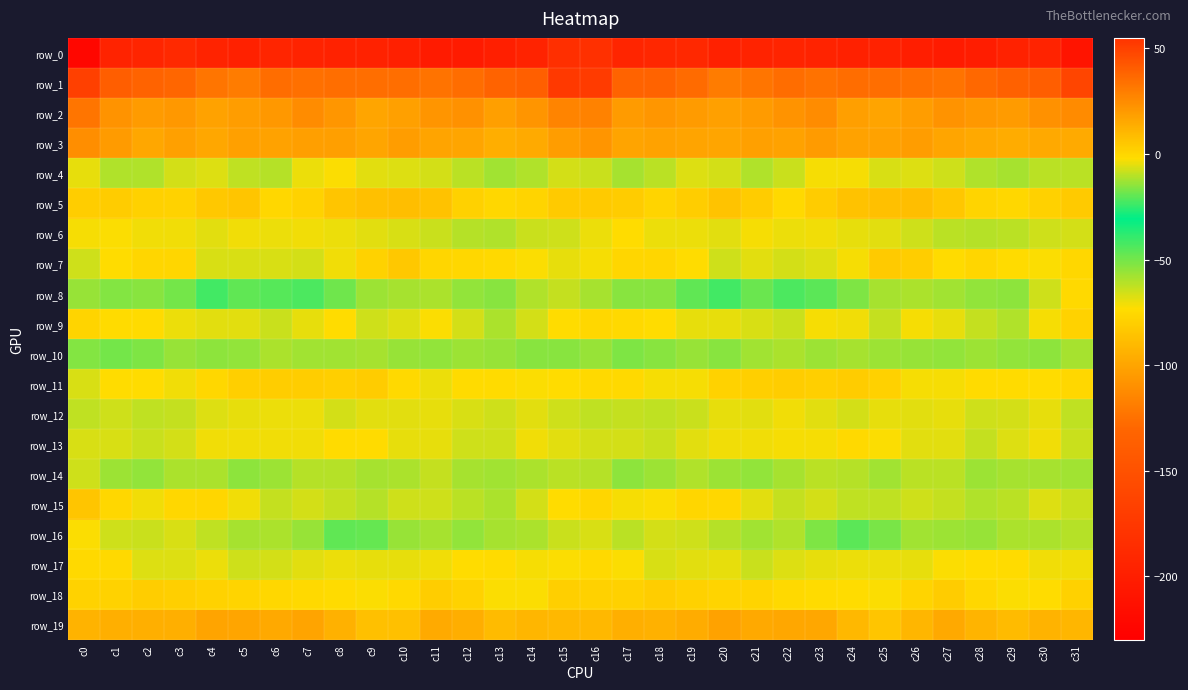

Reading left to right, list all the values displayed in this chart.

row_0: -222.5	-194.6	-193.1	-189.5	-194.5	-197.0	-193.4	-195.1	-196.0	-196.5	-197.8	-202.5	-202.5	-198.3	-194.8	-183.4	-182.2	-193.4	-191.5	-190.2	-196.9	-195.1	-193.8	-195.2	-196.7	-196.2	-199.7	-203.1	-201.1	-196.5	-195.2	-209.6
row_1: 50.3	40.2	38.8	37.3	32.3	30.2	35.0	34.0	34.9	34.6	34.9	32.9	35.3	38.5	39.9	52.2	51.9	38.8	38.8	35.8	30.2	32.3	35.2	33.8	35.1	34.9	34.2	32.8	37.1	39.3	40.3	48.4
row_2: 32.7	22.3	19.6	21.0	17.7	19.3	20.7	24.9	21.3	16.3	18.0	22.0	22.9	18.4	21.7	27.6	28.1	19.4	21.2	19.6	17.7	19.7	22.2	24.7	18.7	16.8	19.3	22.7	21.0	19.5	22.7	25.4
row_3: 24.3	19.4	16.0	17.8	16.0	17.8	17.6	18.6	18.6	16.2	19.1	17.0	16.5	13.7	14.5	19.1	21.9	16.9	17.5	16.9	16.2	18.2	17.2	19.6	17.2	17.2	18.9	16.2	15.4	14.0	15.0	14.7
row_4: -4.9	-11.0	-11.0	-7.0	-5.9	-9.4	-10.4	-4.5	-2.9	-5.6	-6.0	-6.8	-9.8	-12.4	-10.7	-6.9	-8.2	-12.1	-9.6	-5.8	-6.9	-10.8	-8.3	-3.2	-3.4	-6.3	-5.8	-7.9	-11.1	-11.9	-9.8	-9.9
row_5: 2.9	3.6	1.8	1.3	4.8	6.0	-0.3	1.5	5.8	7.3	8.1	6.8	1.9	-0.7	0.5	4.1	4.2	3.7	0.6	2.7	6.3	3.6	-0.7	3.3	6.9	7.4	8.0	4.9	0.6	-0.5	2.0	4.2
row_6: -3.3	-2.8	-3.8	-3.8	-5.5	-3.5	-4.0	-3.9	-4.5	-5.5	-6.7	-8.3	-10.2	-10.7	-8.5	-7.4	-4.6	-2.3	-4.2	-4.1	-5.4	-3.0	-4.4	-3.9	-5.1	-5.4	-7.5	-9.6	-10.2	-9.9	-7.6	-7.3
row_7: -7.4	-2.2	-0.0	-0.1	-6.5	-6.3	-6.3	-7.0	-3.9	1.1	4.6	-0.0	-0.5	-1.1	-2.6	-4.9	-3.0	0.2	0.3	-2.1	-7.7	-5.6	-7.1	-5.8	-3.0	4.0	2.8	-1.2	0.1	-1.6	-2.8	-0.6
row_8: -13.9	-16.0	-15.6	-17.5	-23.5	-19.6	-20.7	-22.0	-18.2	-13.1	-11.8	-11.4	-14.2	-15.5	-10.7	-8.6	-12.1	-15.3	-15.4	-19.9	-23.3	-18.9	-22.2	-20.6	-16.6	-12.0	-11.6	-12.6	-14.4	-14.7	-7.5	-1.1
row_9: 0.7	-1.5	-1.5	-4.2	-5.2	-5.6	-8.1	-5.0	-2.0	-7.6	-5.8	-2.8	-7.2	-11.4	-6.8	-2.1	-0.5	-0.9	-2.1	-5.0	-5.1	-6.6	-8.0	-3.1	-3.9	-8.5	-3.2	-4.6	-8.6	-11.1	-3.1	1.5
row_10: -16.1	-17.6	-16.3	-14.0	-15.1	-14.3	-11.3	-12.5	-12.7	-12.0	-14.0	-14.3	-13.3	-14.0	-15.4	-15.3	-14.0	-16.6	-15.5	-13.9	-15.3	-12.7	-11.4	-13.1	-11.9	-13.2	-13.7	-14.1	-13.4	-14.4	-14.9	-12.0
row_11: -6.3	-2.3	-1.8	-3.5	-0.3	2.6	2.8	2.9	2.3	3.3	-1.1	-4.3	-1.5	-1.4	-2.5	-2.0	-0.8	-1.1	-2.9	-2.9	1.5	2.6	3.2	2.2	3.5	1.9	-2.9	-3.2	-1.3	-1.4	-2.3	-0.6
row_12: -9.3	-7.9	-9.1	-8.7	-5.9	-4.7	-4.5	-4.4	-7.1	-5.5	-5.3	-4.9	-6.7	-7.6	-5.7	-7.6	-9.4	-8.5	-9.2	-8.0	-4.9	-5.3	-3.7	-5.6	-7.1	-4.8	-5.3	-4.9	-7.6	-6.8	-5.1	-9.6
row_13: -6.6	-6.3	-8.2	-7.2	-3.9	-4.0	-3.5	-3.8	-1.3	-1.6	-4.9	-4.7	-7.8	-7.7	-3.8	-5.1	-7.1	-7.3	-8.3	-5.7	-3.9	-3.9	-3.4	-3.3	-1.0	-2.5	-5.3	-5.3	-8.5	-6.1	-3.6	-8.1
row_14: -7.4	-13.1	-14.1	-11.6	-11.6	-14.7	-13.1	-10.4	-10.2	-11.9	-11.4	-8.7	-12.1	-12.9	-11.7	-9.6	-10.2	-14.8	-12.9	-11.1	-13.0	-14.5	-12.1	-10.0	-10.6	-12.4	-9.8	-9.7	-12.9	-12.2	-12.1	-12.7
row_15: 5.5	-0.5	-3.7	-0.6	0.3	-3.7	-8.5	-7.1	-8.7	-10.3	-7.8	-7.8	-10.1	-11.5	-7.0	-2.1	0.2	-3.1	-2.5	0.1	-0.6	-5.6	-8.5	-7.1	-9.5	-9.5	-7.5	-8.6	-11.0	-9.9	-6.2	-8.3
row_16: -2.4	-7.6	-8.4	-6.7	-9.5	-12.2	-11.5	-13.8	-19.9	-19.4	-13.6	-12.3	-14.1	-12.3	-11.4	-8.5	-6.5	-9.7	-6.9	-7.9	-10.3	-12.7	-11.1	-16.4	-20.7	-16.9	-12.7	-13.1	-13.6	-11.6	-11.5	-10.5
row_17: -1.0	-0.7	-5.7	-6.1	-4.4	-7.4	-6.9	-5.1	-4.3	-4.7	-4.8	-4.0	-2.1	-1.6	-3.2	-2.8	-1.0	-2.9	-6.4	-5.5	-5.0	-8.0	-5.8	-4.9	-4.5	-4.6	-5.0	-2.7	-2.0	-1.7	-3.8	-3.9
row_18: 1.3	1.1	3.2	2.3	1.2	0.8	-0.5	-0.9	-1.6	-2.4	-1.0	2.7	1.6	-2.4	-2.8	2.2	1.7	1.6	3.2	1.9	0.9	0.5	-0.7	-1.3	-1.8	-2.6	0.5	3.6	-0.5	-2.7	-1.9	2.0
row_19: 12.1	13.1	13.0	12.9	16.7	16.1	15.0	16.9	12.3	7.3	7.7	14.6	13.4	9.1	10.9	10.0	10.1	12.8	12.7	14.1	17.3	15.3	15.9	15.8	10.4	5.7	10.5	15.5	11.3	9.3	11.9	10.5